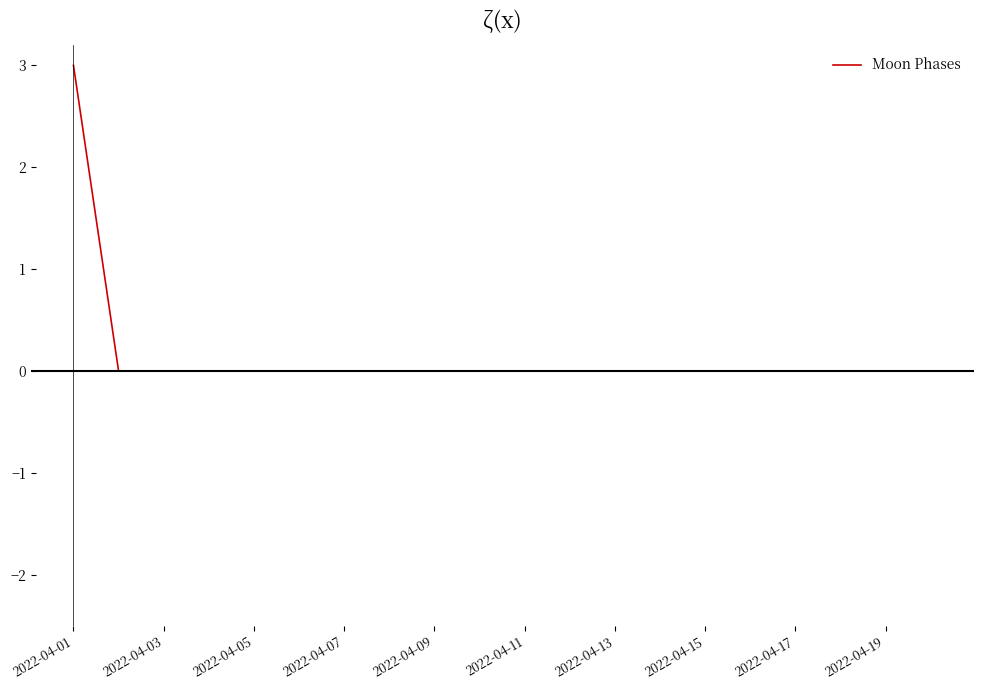

What is the difference between the maximum and minimum values?

3